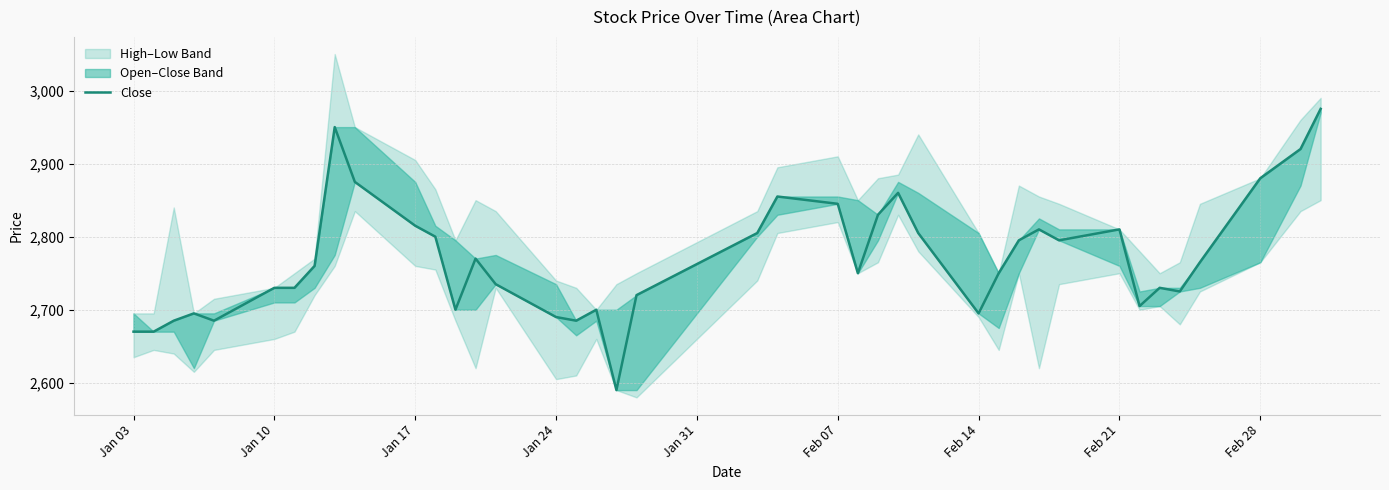

What is the value of the 12th point from the left?

2800